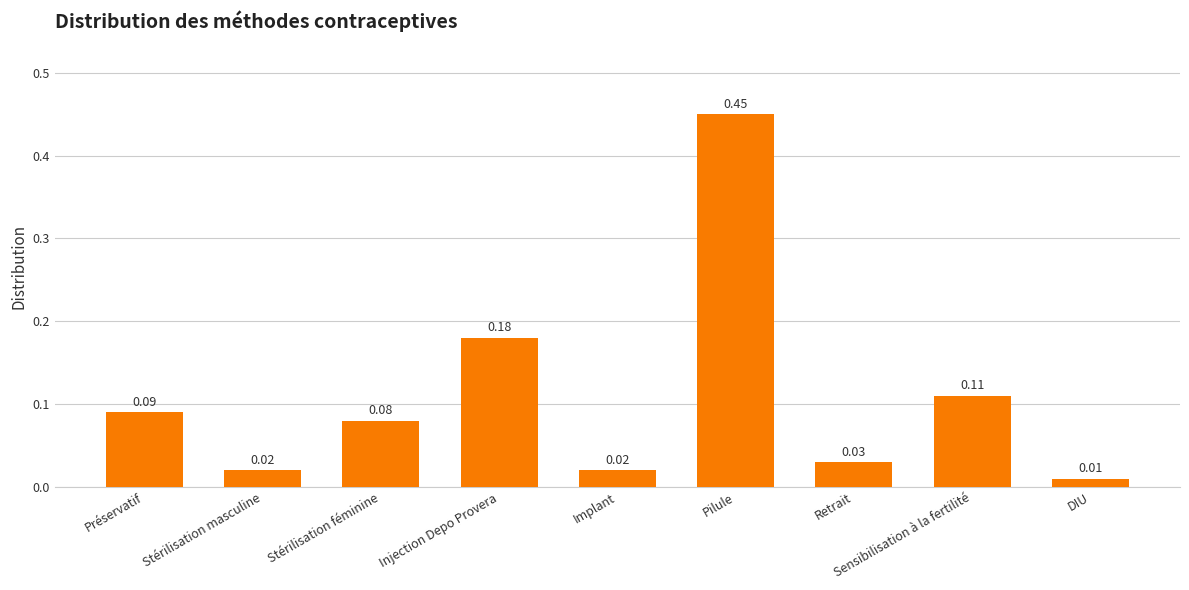

Which category has the highest value across all series?

Pilule